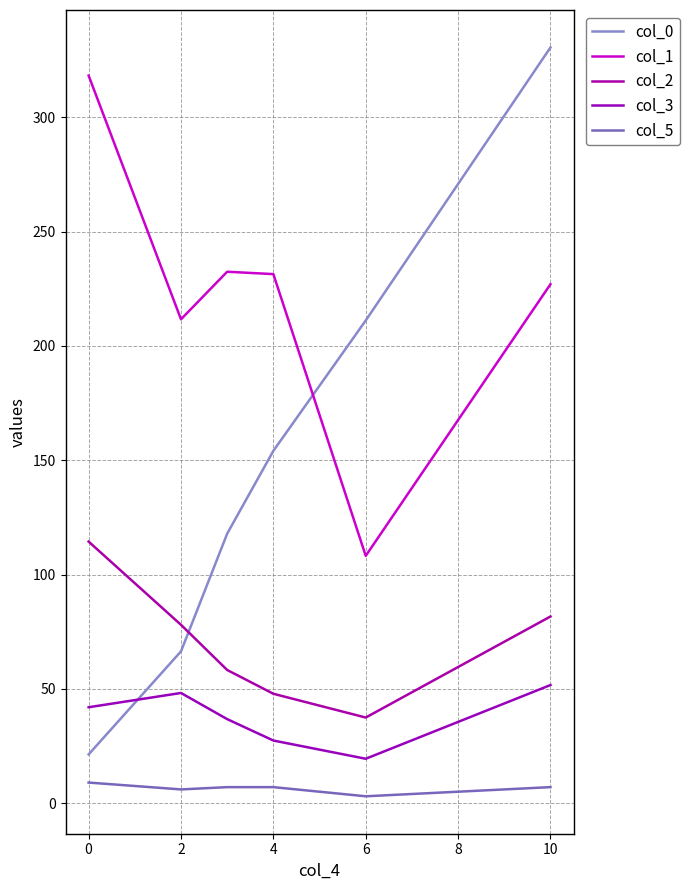

True or false: col_1 and col_2 cross at least once.

False